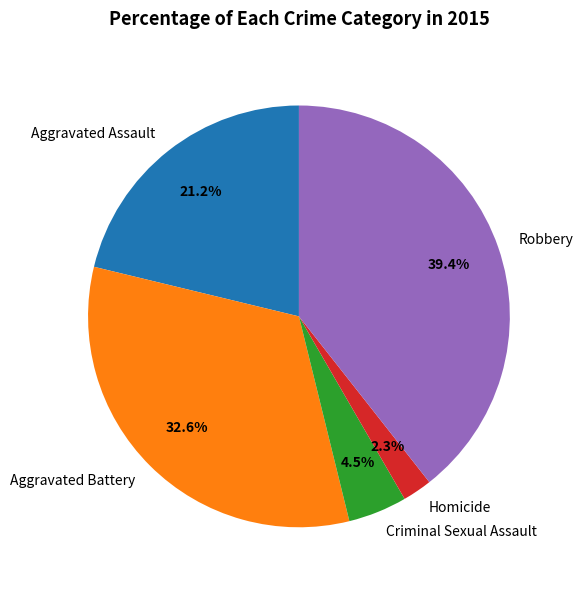

True or false: Aggravated Battery accounts for 33% of the total.

True